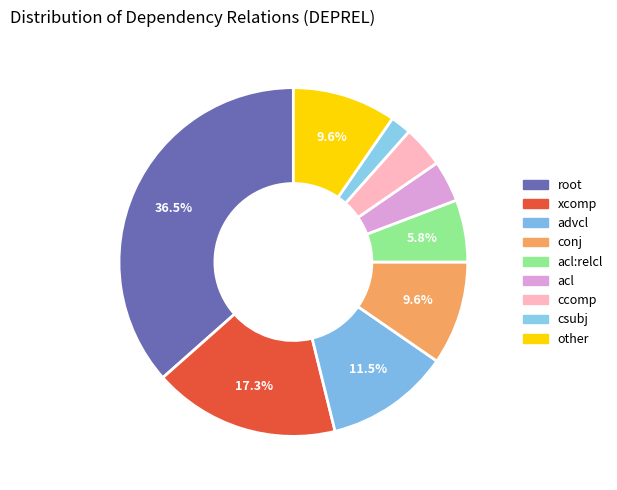

Does any single category account for the majority?

No